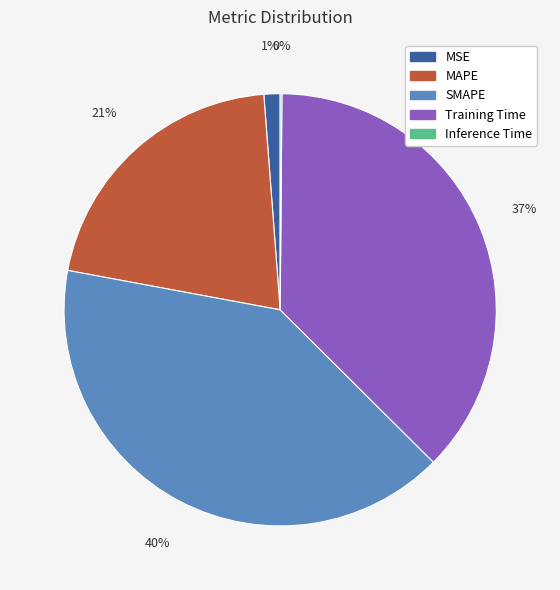

Is there a majority slice in this chart?

No